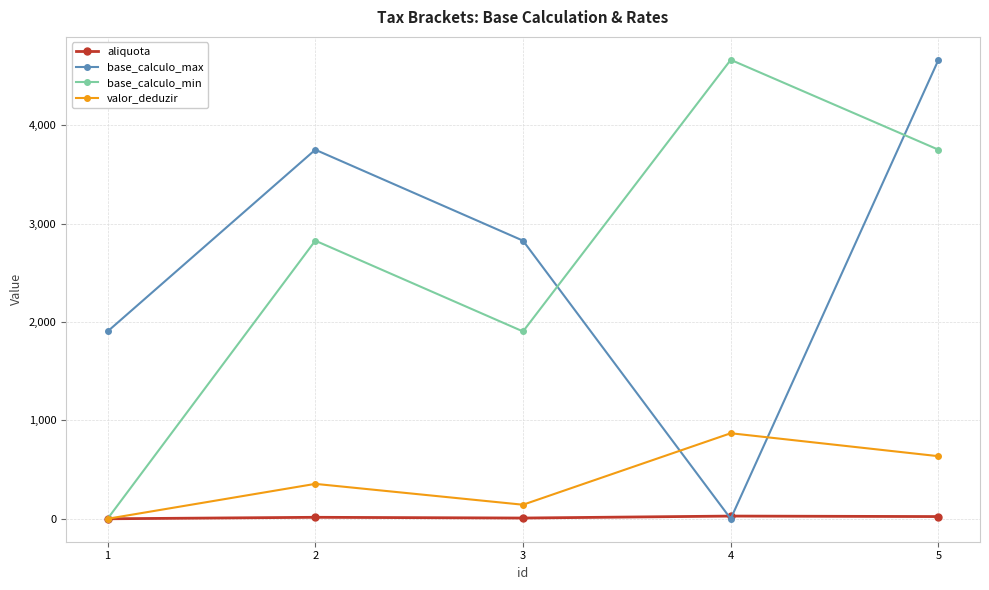

How many positive values does the base_calculo_max series have?

4